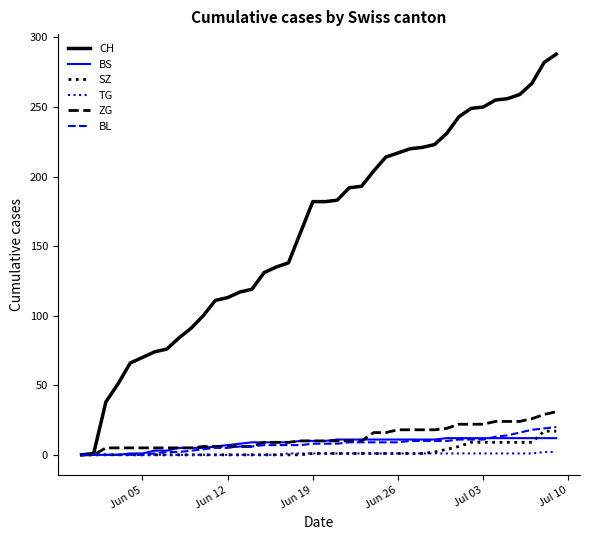

Which series has the widest spread of values?

CH